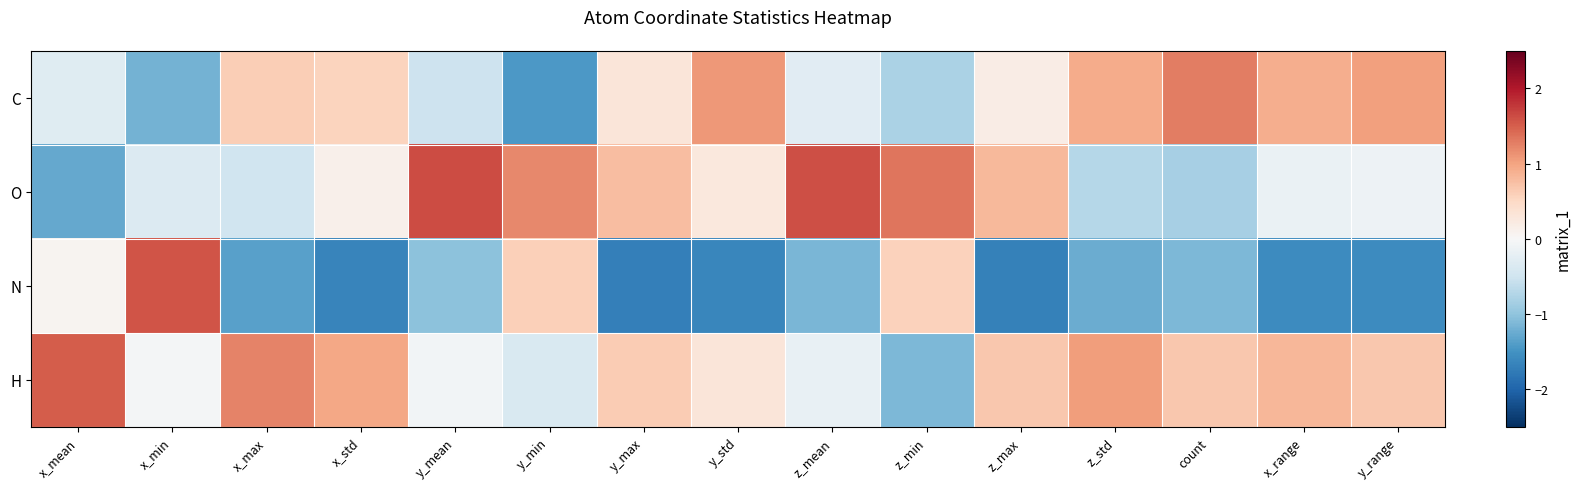

Reading left to right, transcribe all the data shown in this chart.

C: x_mean=-0.3	x_min=-1.2	x_max=0.6	x_std=0.5	y_mean=-0.5	y_min=-1.4	y_max=0.3	y_std=1.1	z_mean=-0.3	z_min=-0.8	z_max=0.2	z_std=0.9	count=1.3	x_range=0.9	y_range=1.0
O: x_mean=-1.3	x_min=-0.3	x_max=-0.5	x_std=0.1	y_mean=1.6	y_min=1.2	y_max=0.8	y_std=0.3	z_mean=1.6	z_min=1.3	z_max=0.8	z_std=-0.7	count=-0.8	x_range=-0.2	y_range=-0.1
N: x_mean=0.1	x_min=1.6	x_max=-1.4	x_std=-1.7	y_mean=-1.0	y_min=0.6	y_max=-1.7	y_std=-1.6	z_mean=-1.1	z_min=0.6	z_max=-1.7	z_std=-1.2	count=-1.1	x_range=-1.6	y_range=-1.6
H: x_mean=1.5	x_min=-0.1	x_max=1.2	x_std=1.0	y_mean=-0.1	y_min=-0.4	y_max=0.6	y_std=0.3	z_mean=-0.2	z_min=-1.1	z_max=0.7	z_std=1.0	count=0.7	x_range=0.8	y_range=0.7